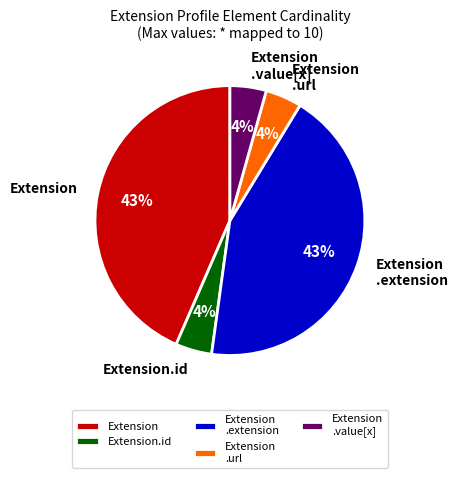

How many segments does this pie chart have?

5